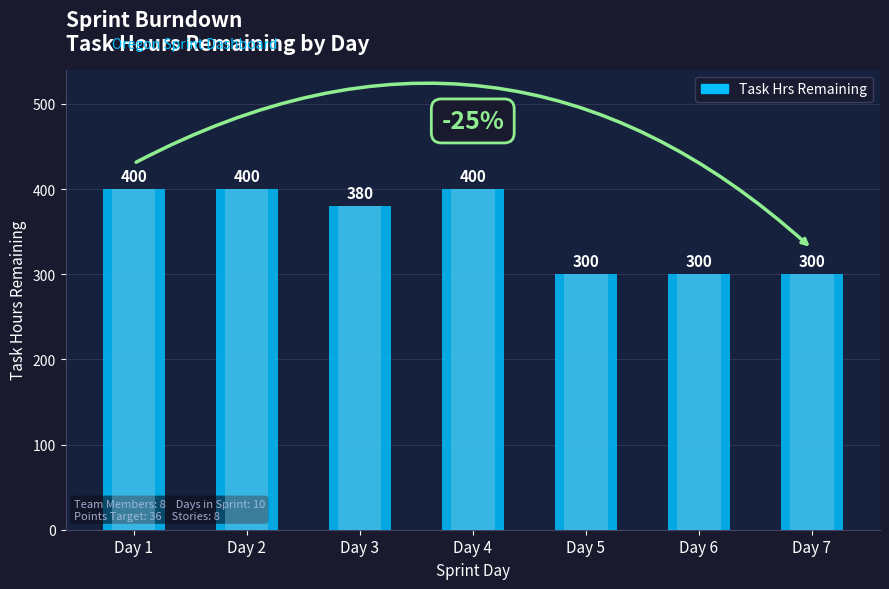

The value at Day 5 is 74. True or false?

False